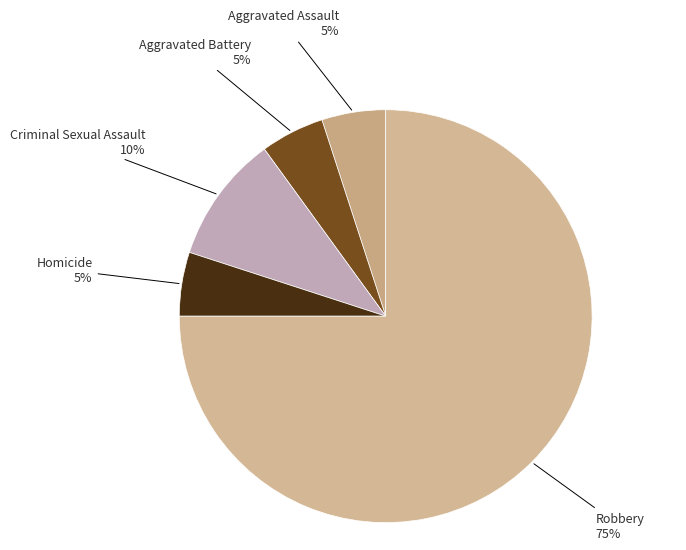

Count the number of slices in the pie.

5